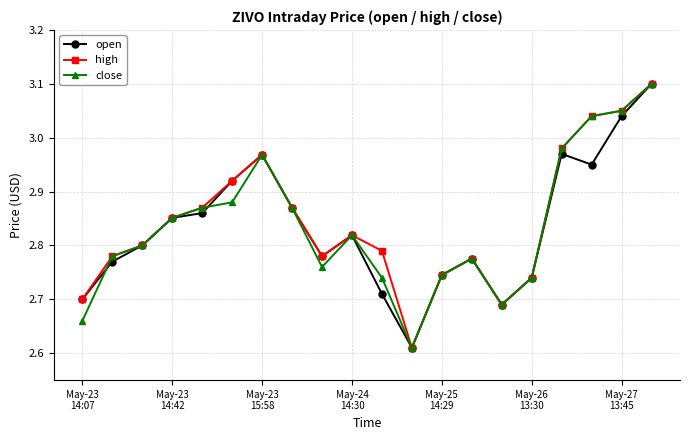

True or false: open has more than 0 points higher than both neighbors.

True